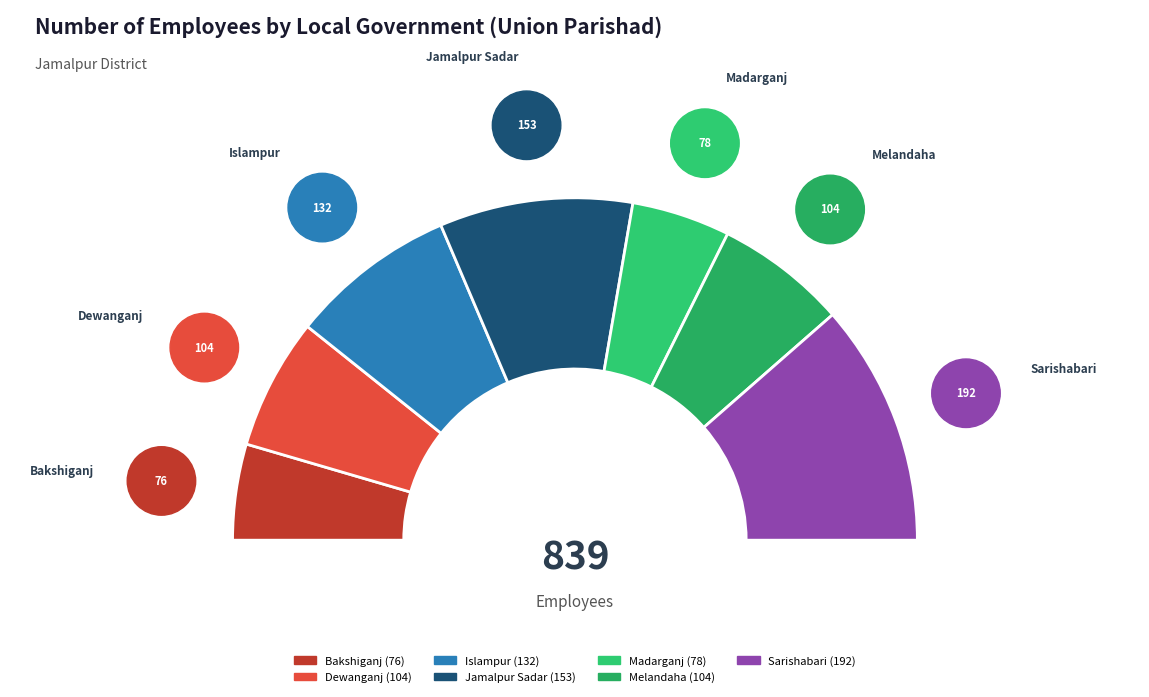

Which category has the smallest portion of the pie?

Bakshiganj